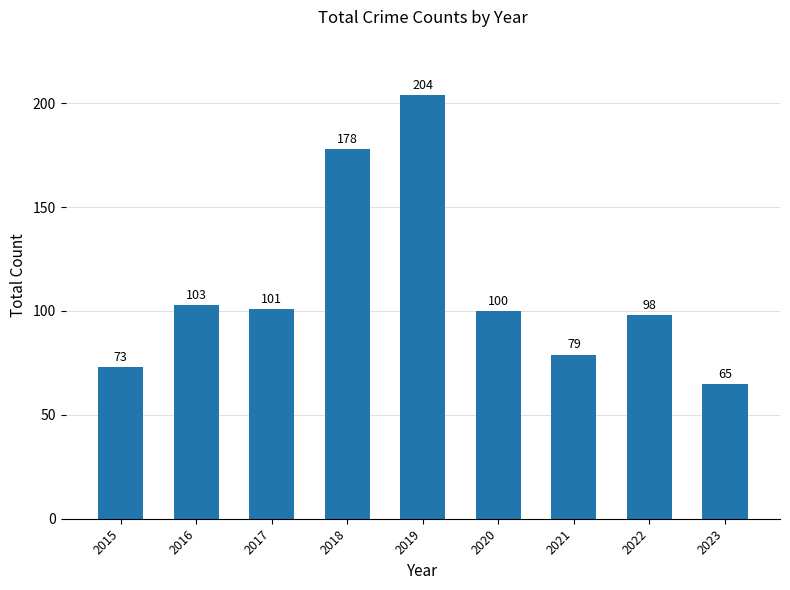

Reading left to right, list all the values displayed in this chart.

73	103	101	178	204	100	79	98	65